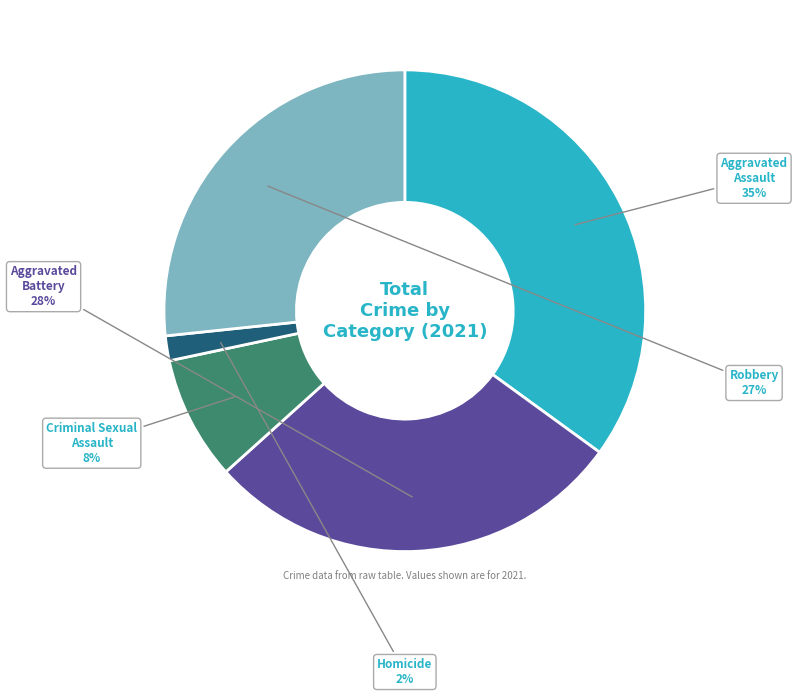

To the nearest percent, what is the average slice percentage?

20%